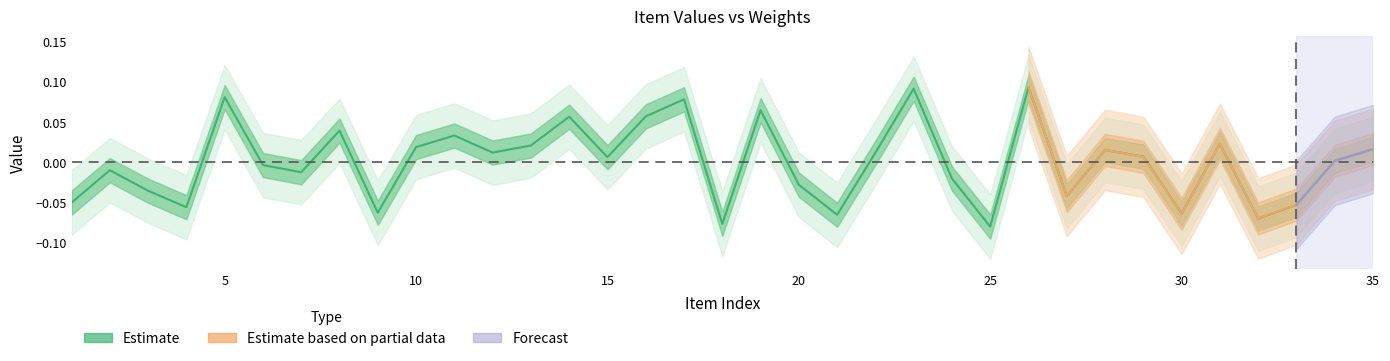

How many lines are shown in the chart?

1